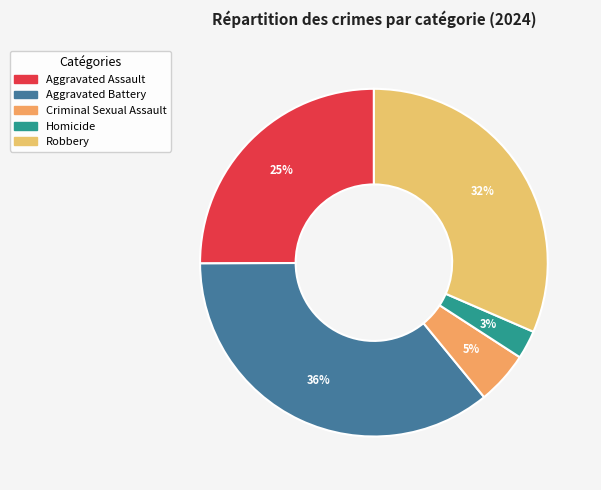

How many segments does this pie chart have?

5